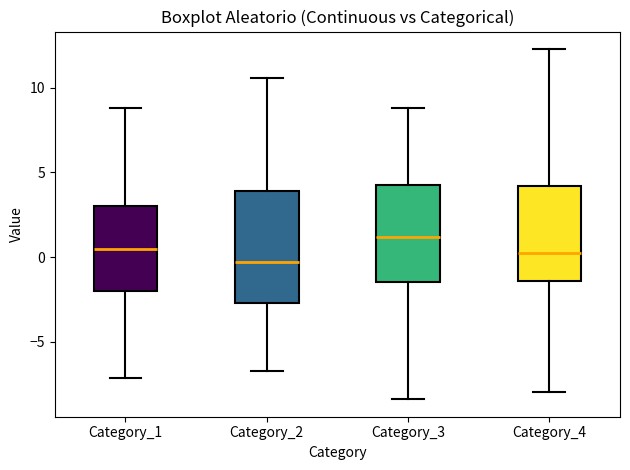

Which box's median line is the highest?

Category_3